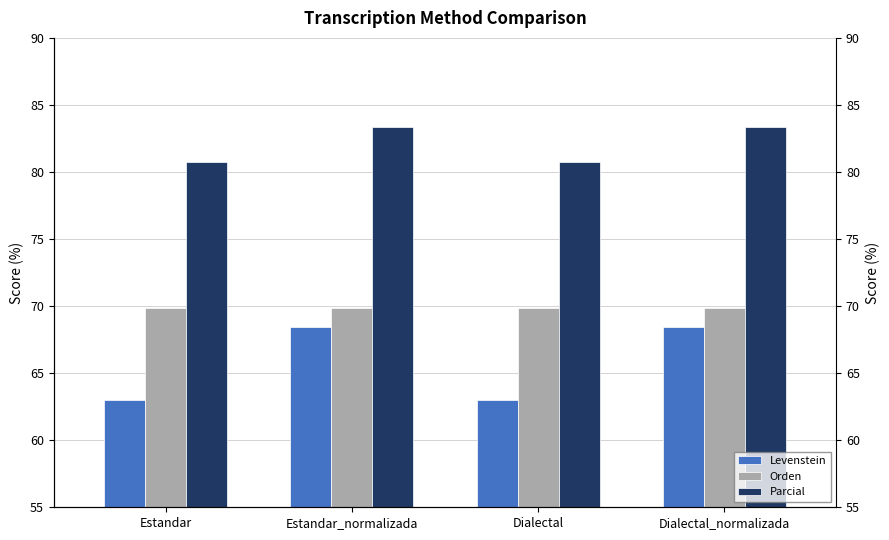

How many categories are shown in the chart?

4